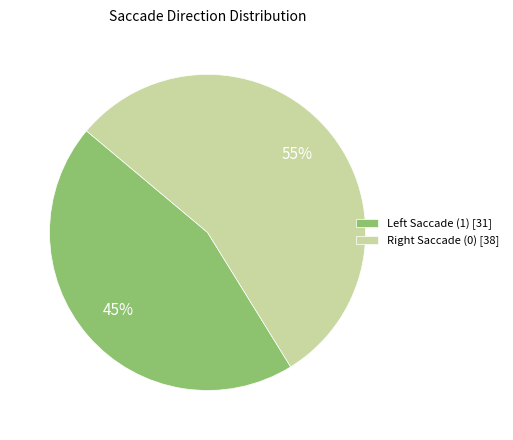

Is there a majority slice in this chart?

Yes